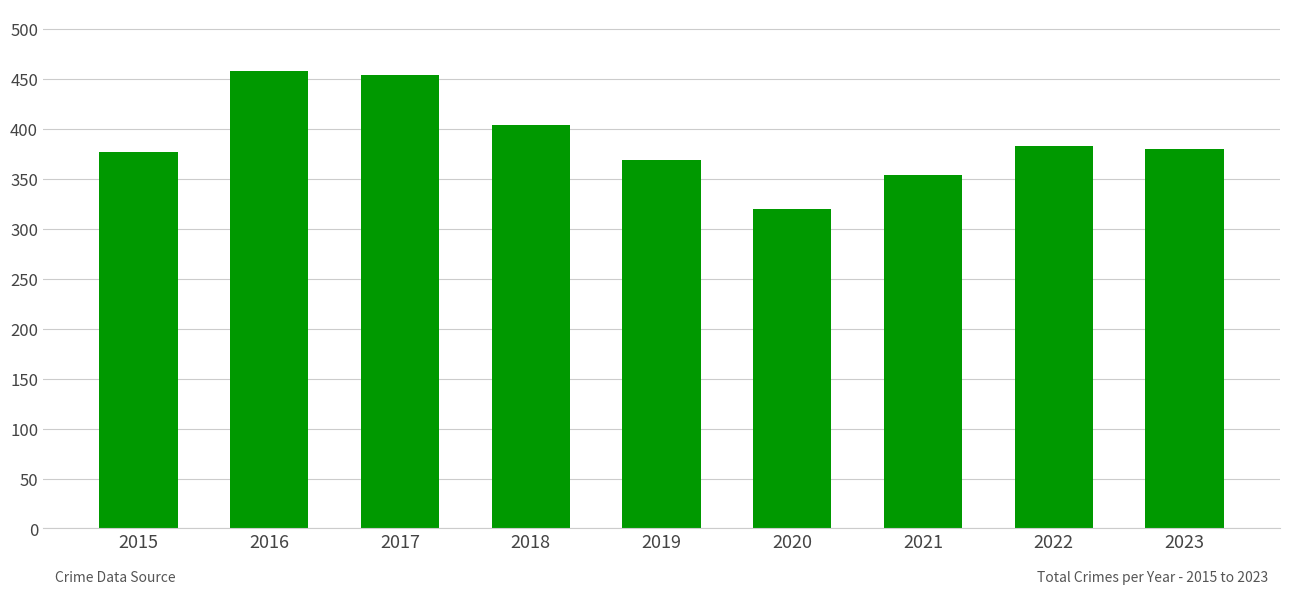

What is the sum of all values?

3499